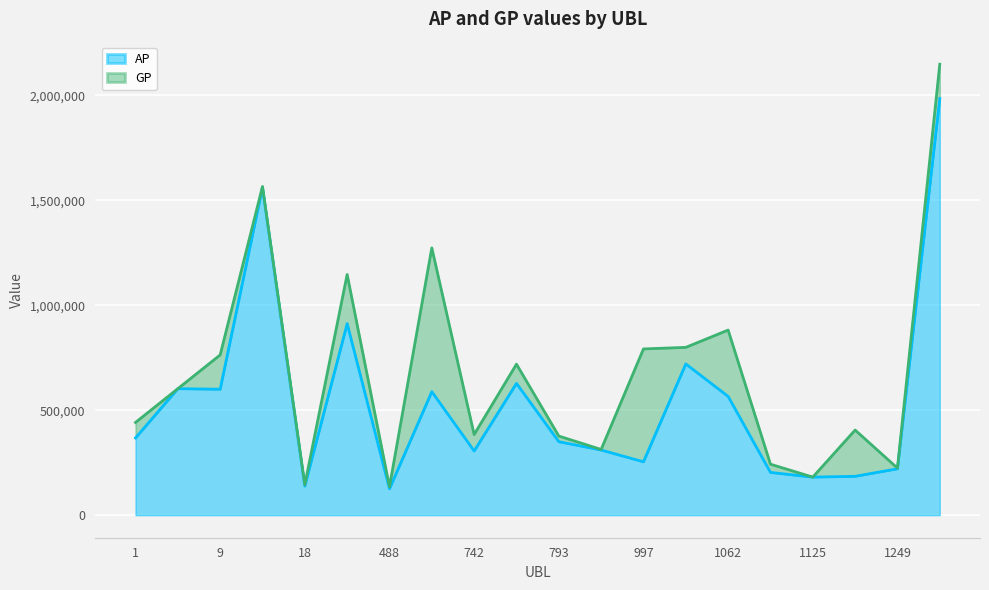

Which label corresponds to the largest value in the chart?

1267